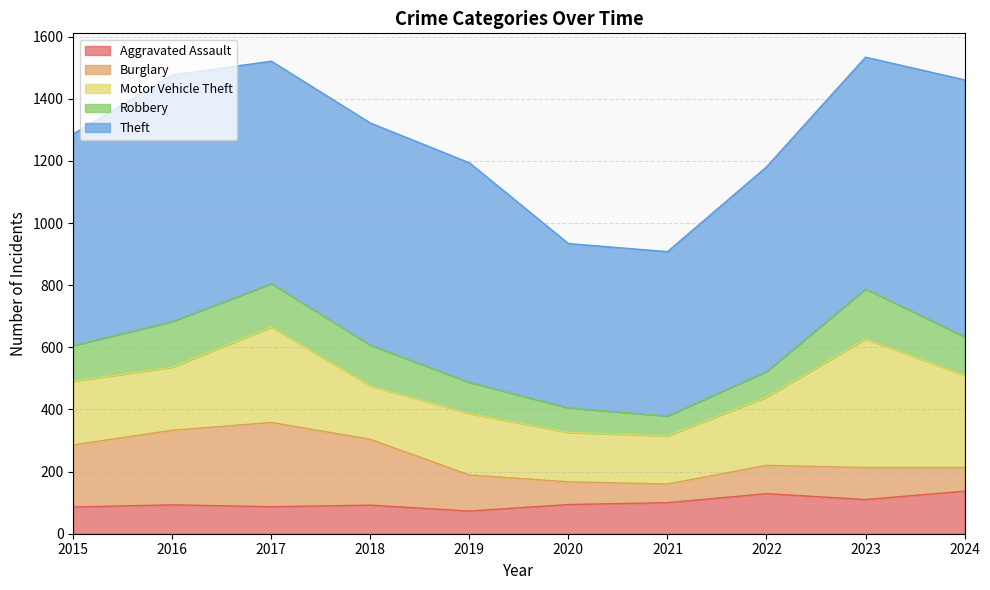

What is the lowest value of the Theft series?

529